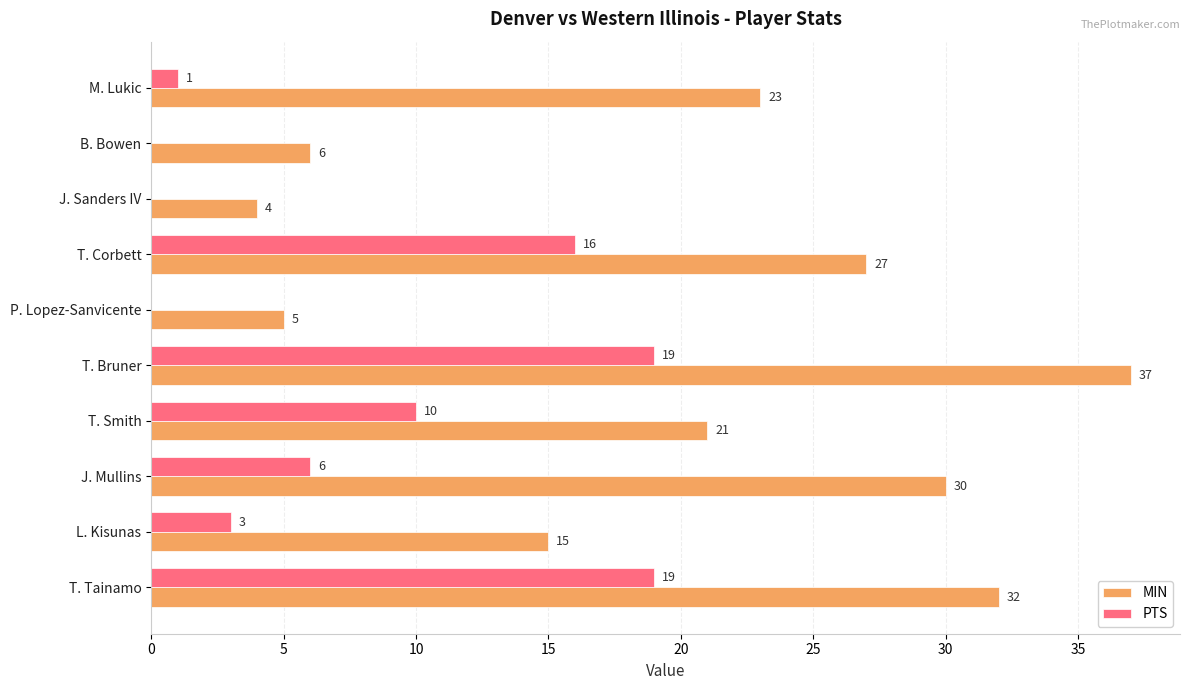

What is the sum of the PTS values at J. Mullins and T. Smith?

16